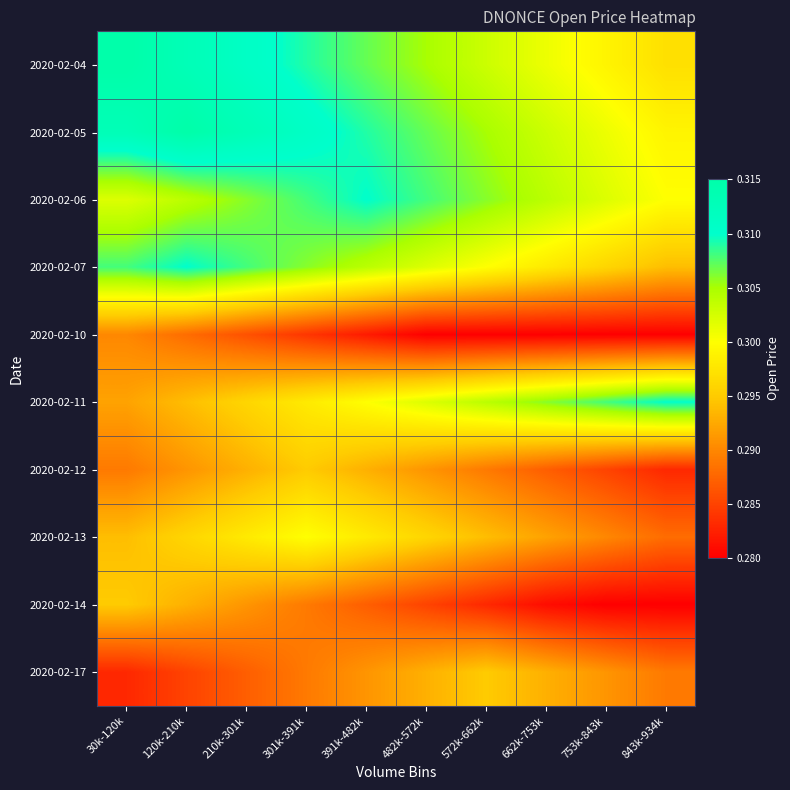

List the series in order of their peak value, highest first.

2020-02-04, 2020-02-05, 2020-02-06, 2020-02-07, 2020-02-11, 2020-02-13, 2020-02-12, 2020-02-14, 2020-02-17, 2020-02-10